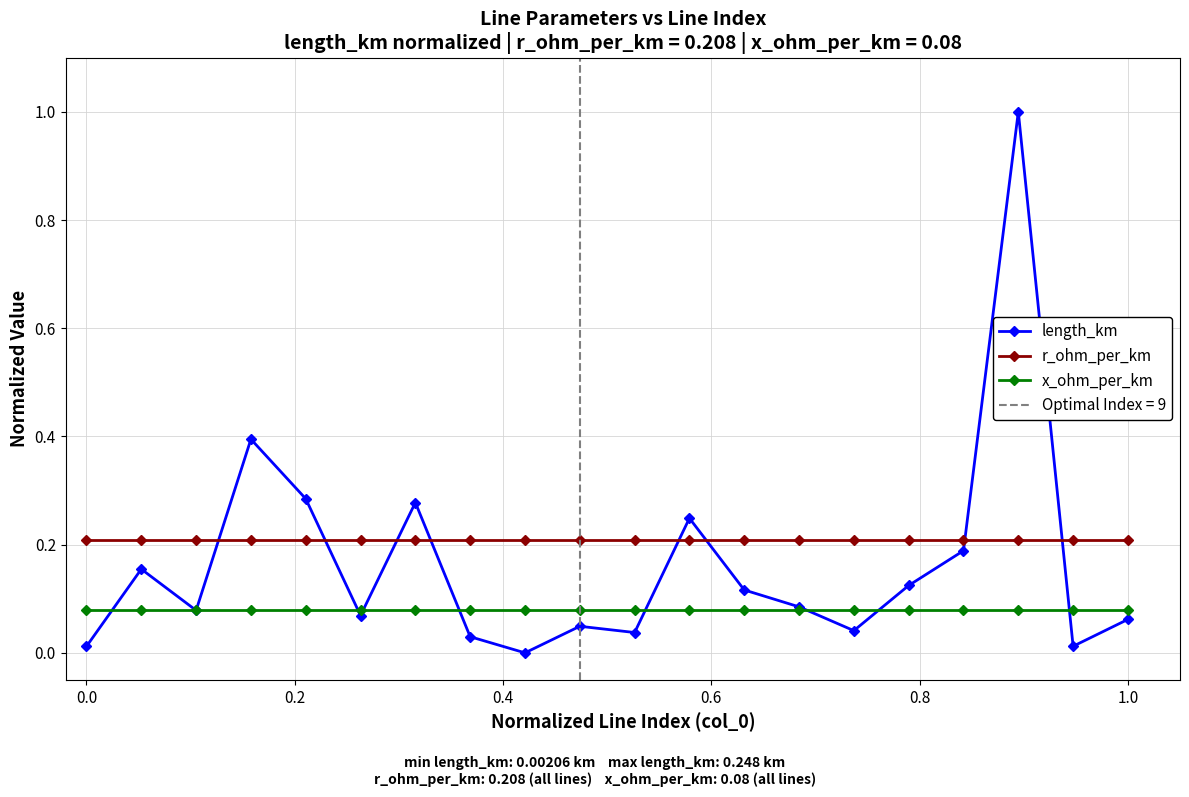

Does the chart have visible grid lines?

Yes